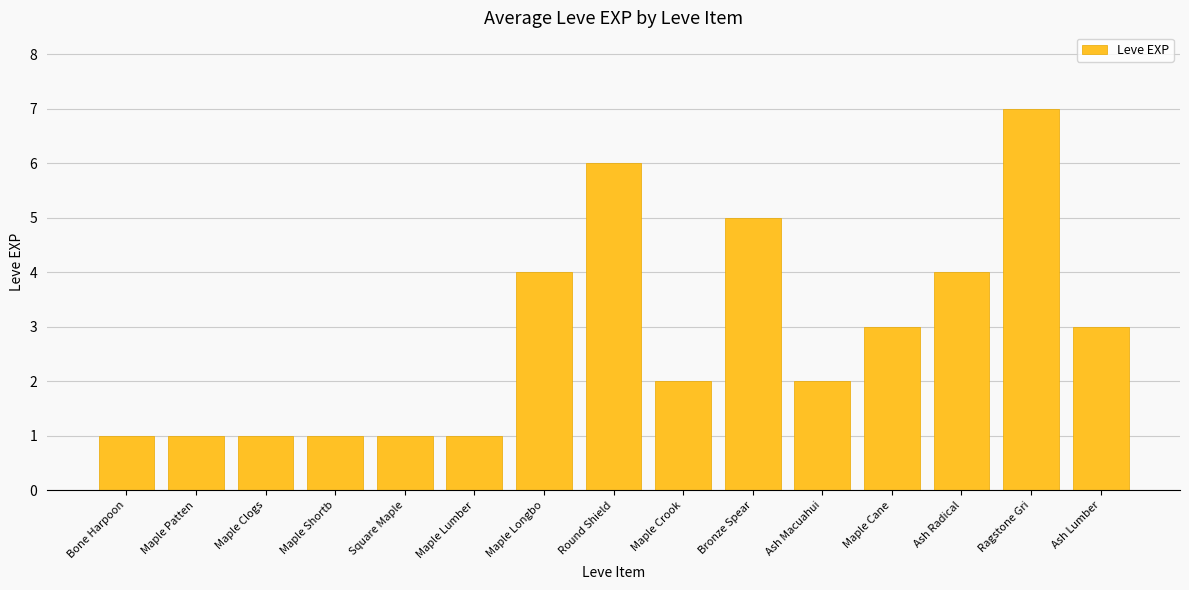

What is the change in value from Maple Clogs to Maple Crook?

+1